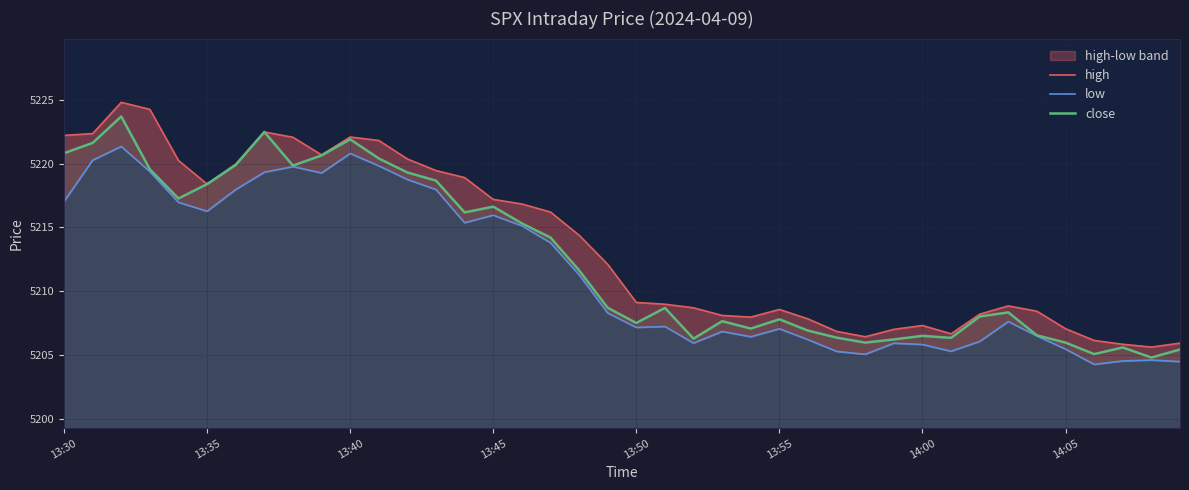

Which series has the widest spread of values?

high